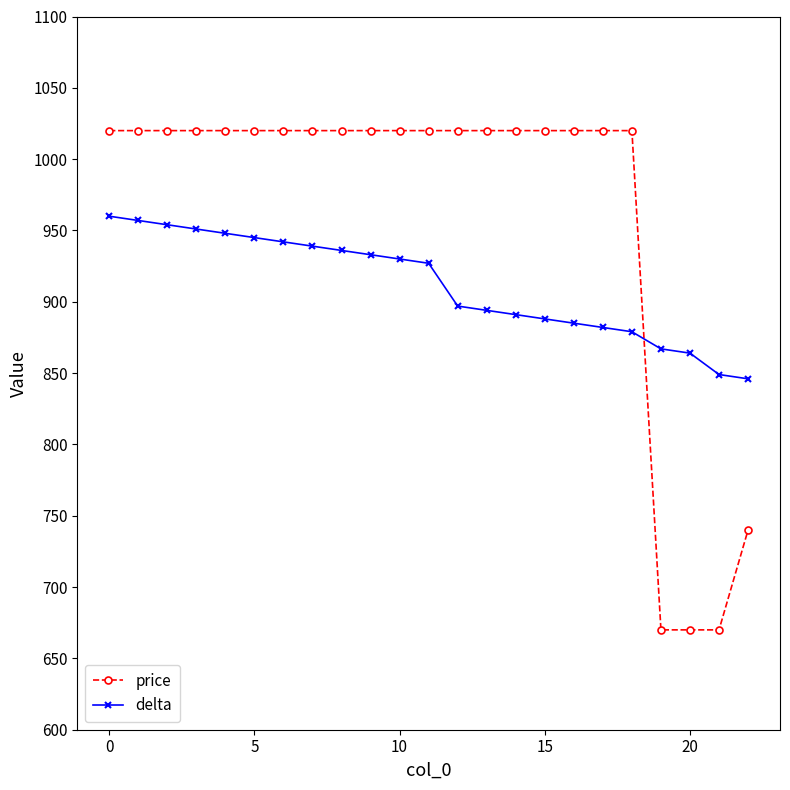

How many data points does each series have?

23